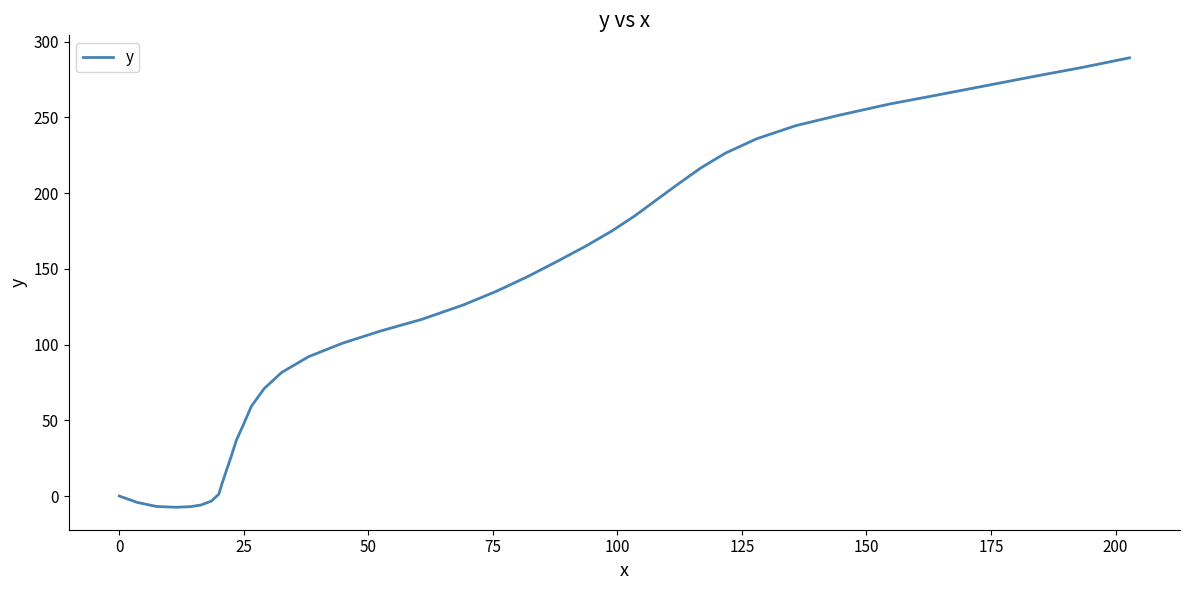

What is the smallest value displayed?

-7.4